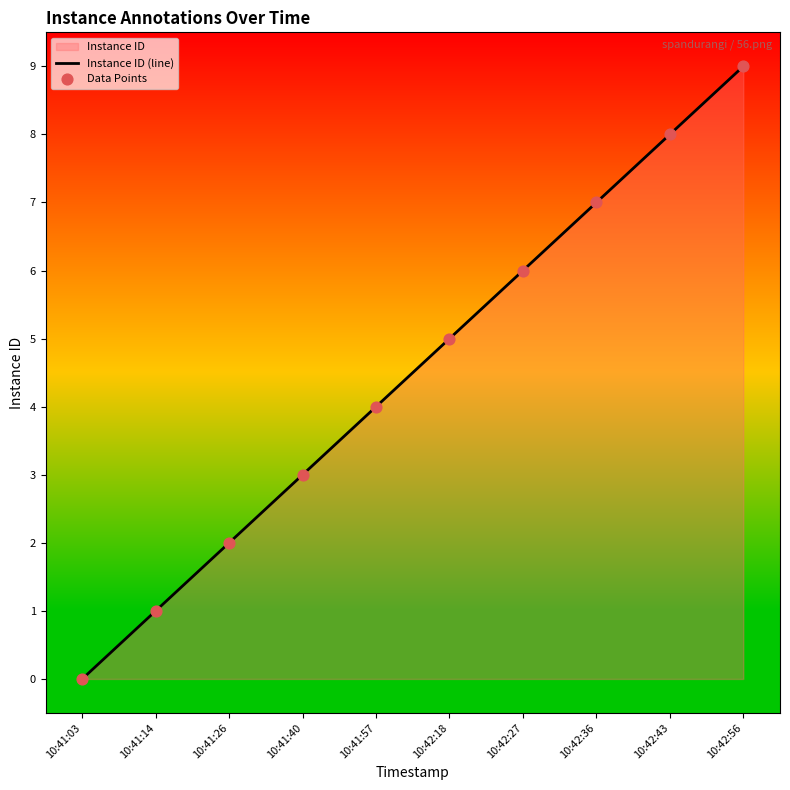

Which series reaches the minimum Y coordinate?

Instance ID (line)